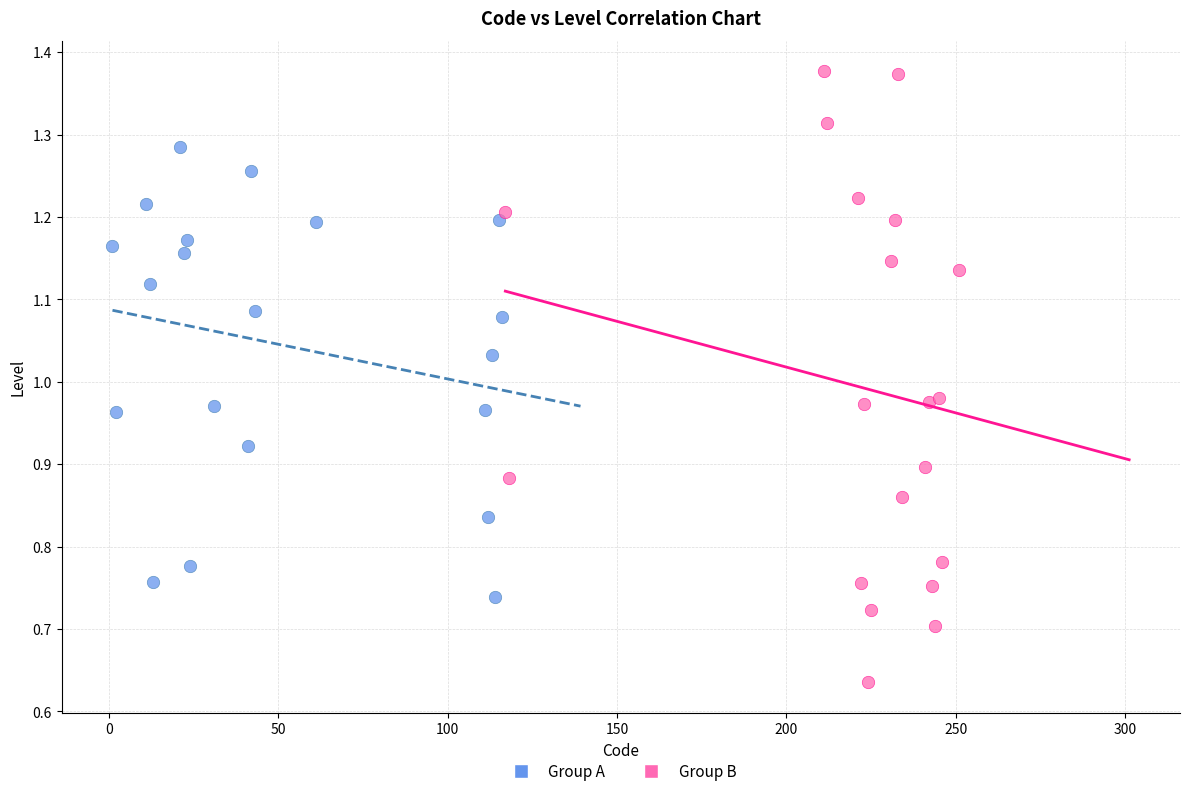

Which series has the widest spread of Y values?

Group B